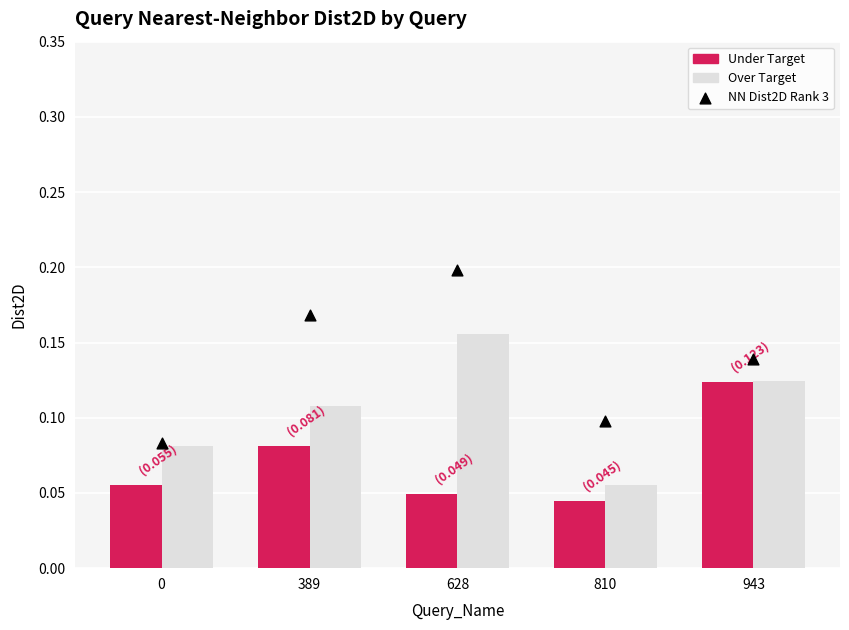

Which series reaches the maximum Y coordinate?

Over Target